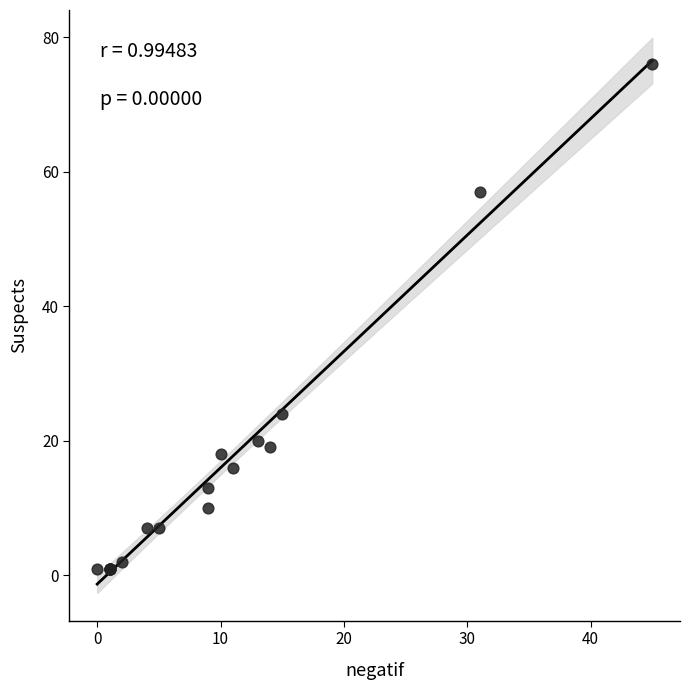

What Y value in the scatter plot is closest to 38?

24